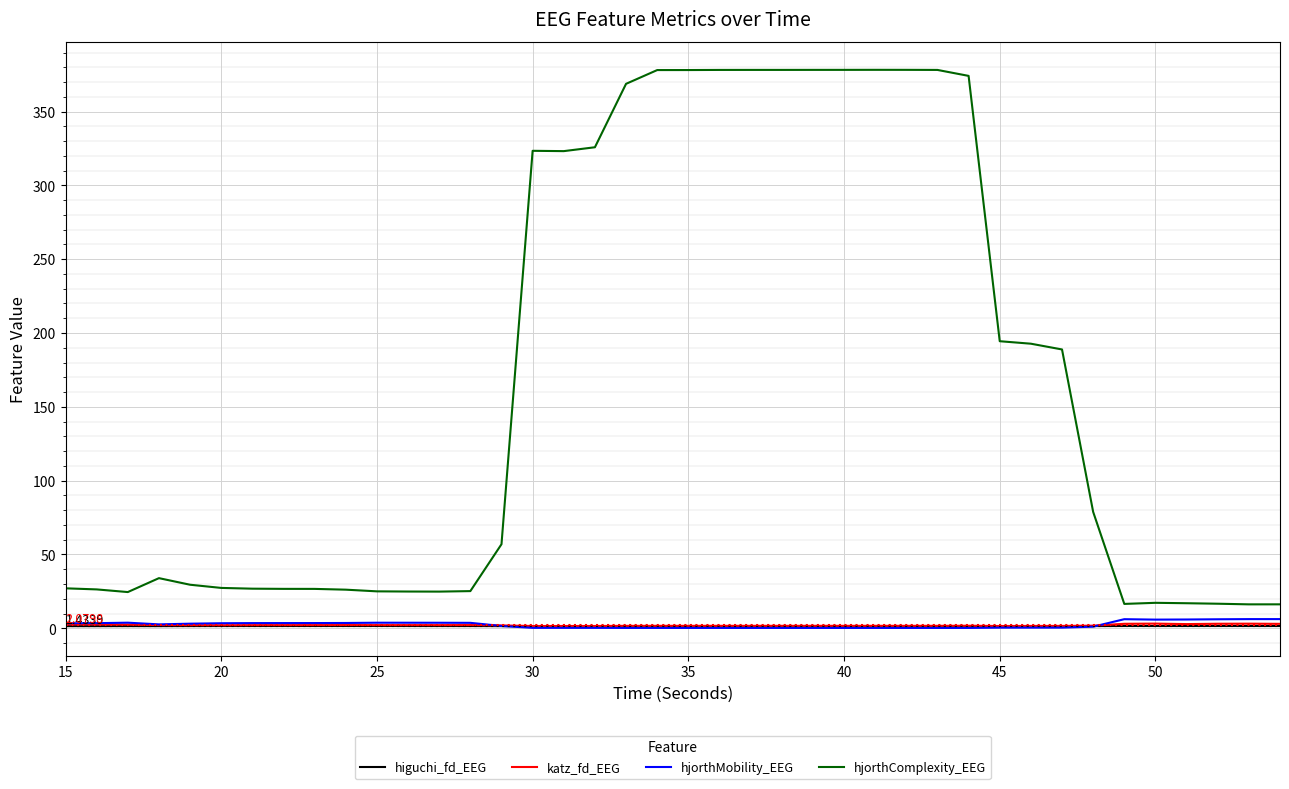

Which series has the widest spread of values?

hjorthComplexity_EEG